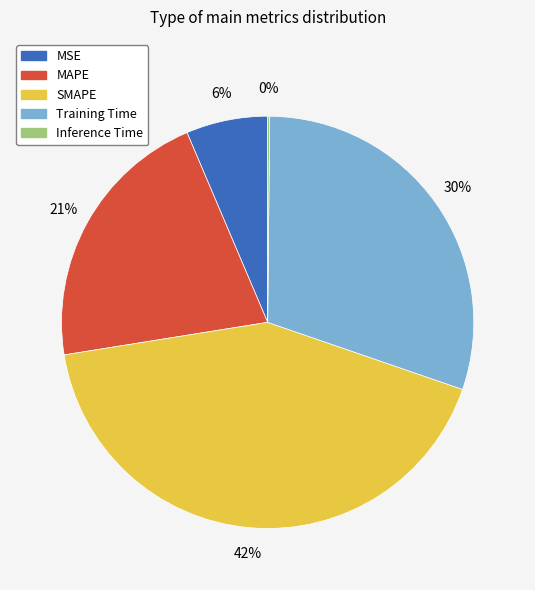

Is there a majority slice in this chart?

No